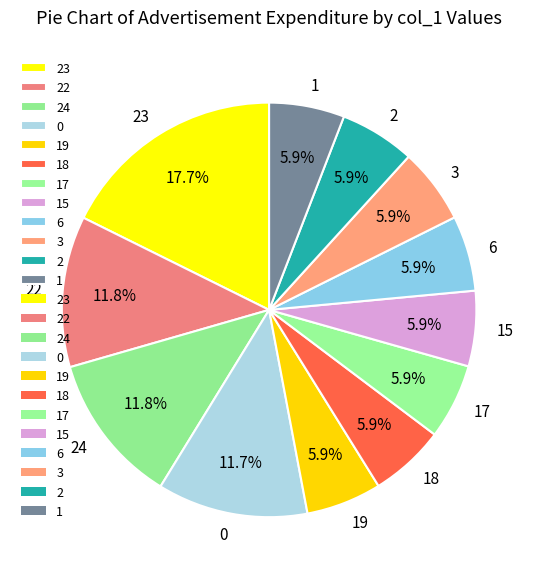

To the nearest percent, what portion does 3 represent?

6%